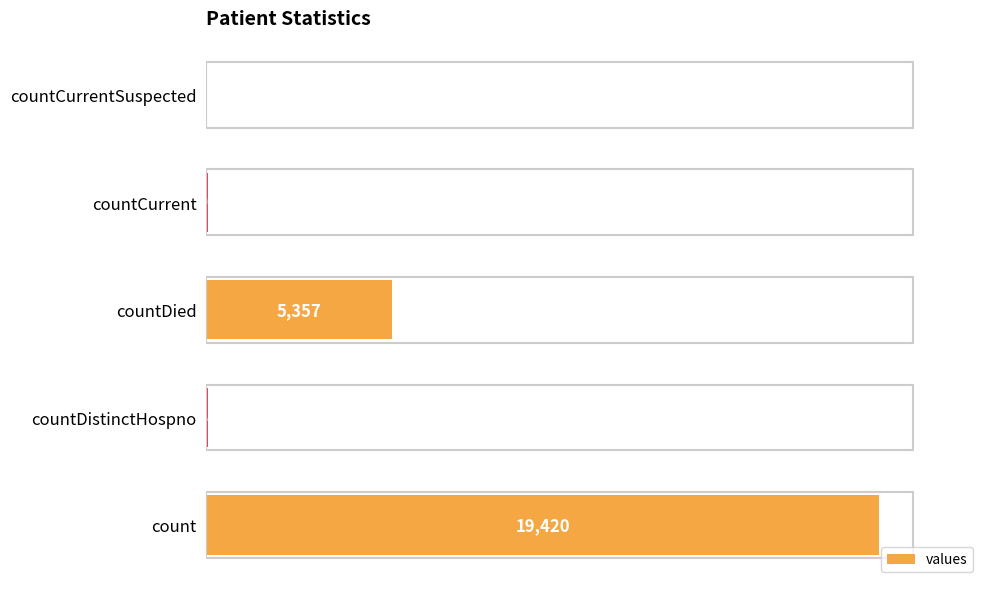

Which category has the highest value across all series?

count